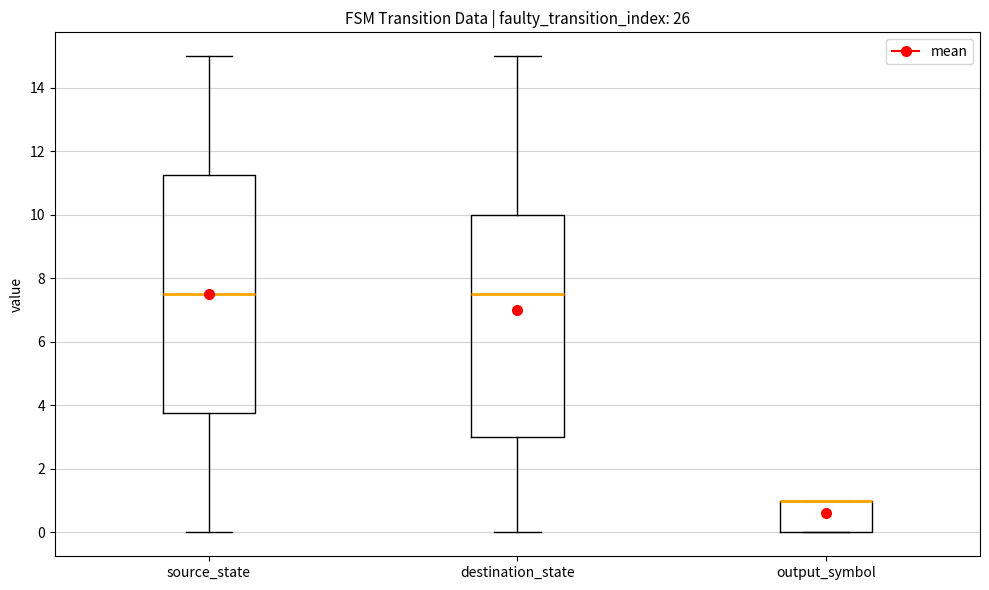

Reading left to right, transcribe this box plot: for each box, give where its median line is, the range the box spans, and where its two whiskers end, as read against the y-axis. The values are not printed on the chart, so give them approximately, as read against the axis.

source_state: median 7.6, box 3.8 to 11.2, whiskers 0.0 to 15.0
destination_state: median 7.6, box 3.0 to 10.0, whiskers 0.0 to 15.0
output_symbol: median 1.0 (drawn on the box's upper edge), box 0.0 to 1.0, whiskers 0.0 to 1.0